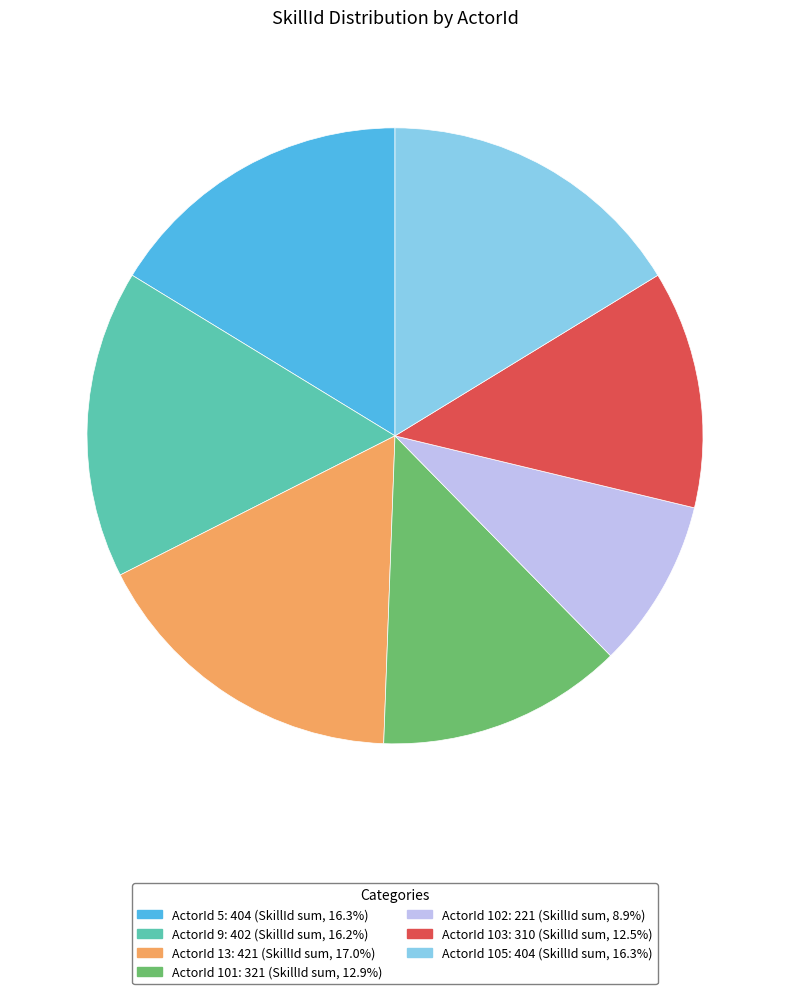

How many segments does this pie chart have?

7